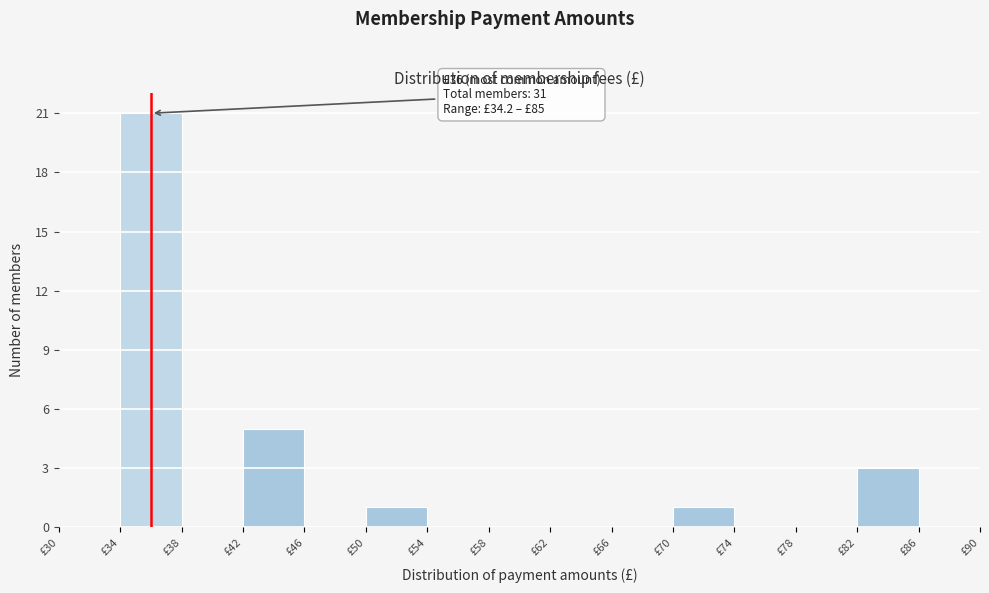

Over which range of the x-axis is the bar tallest?

34 to 38